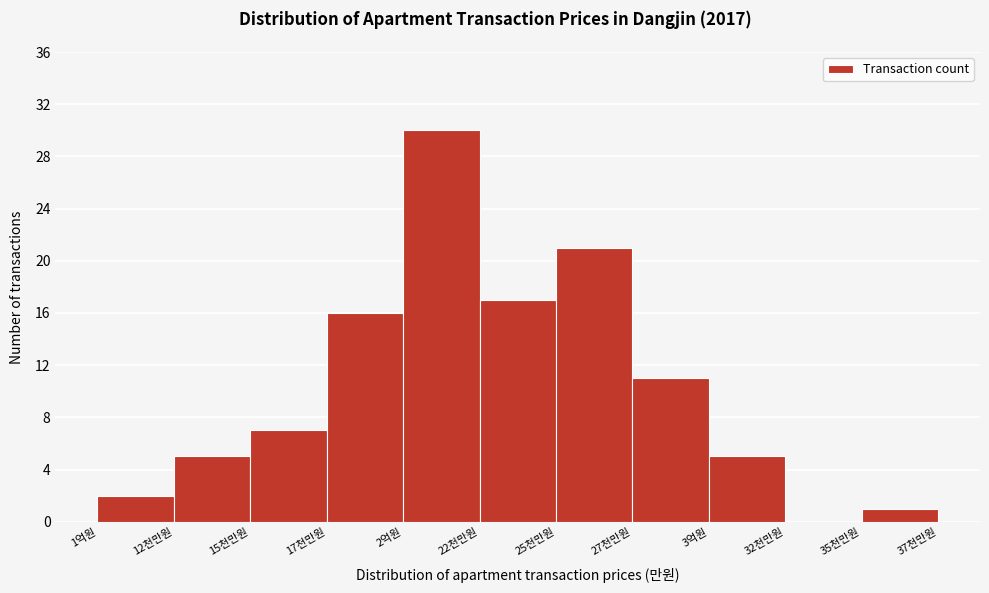

Reading left to right, list all the values displayed in this chart.

1억원=2	12천만원=5	15천만원=7	17천만원=16	2억원=30	22천만원=17	25천만원=21	27천만원=11	3억원=5	32천만원=0	35천만원=1